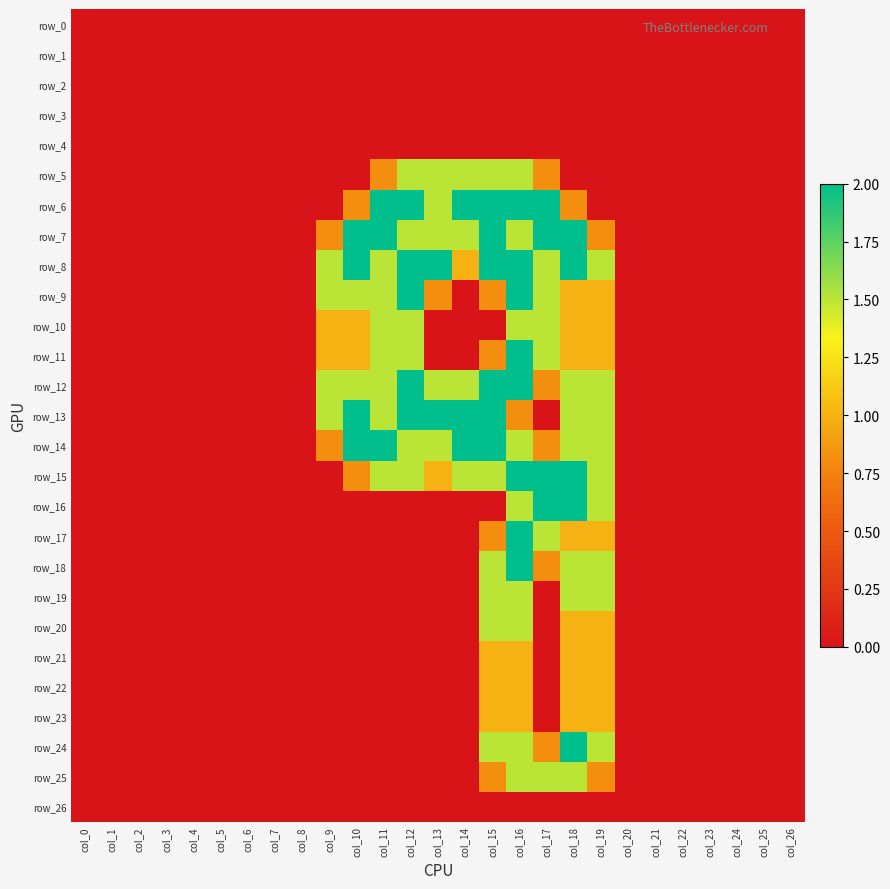

How many data points in row_12 are above 0?

11